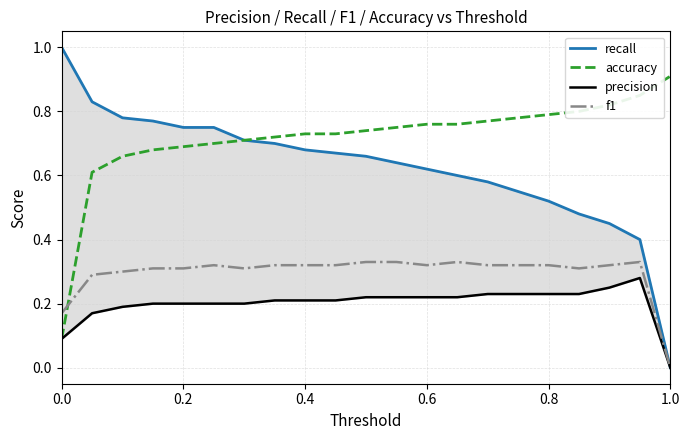

How many lines are shown in the chart?

4